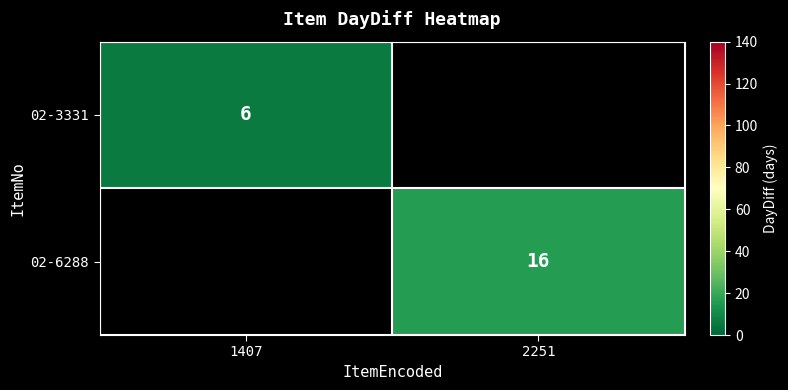

What is the difference between the highest and lowest values at 1407?

6